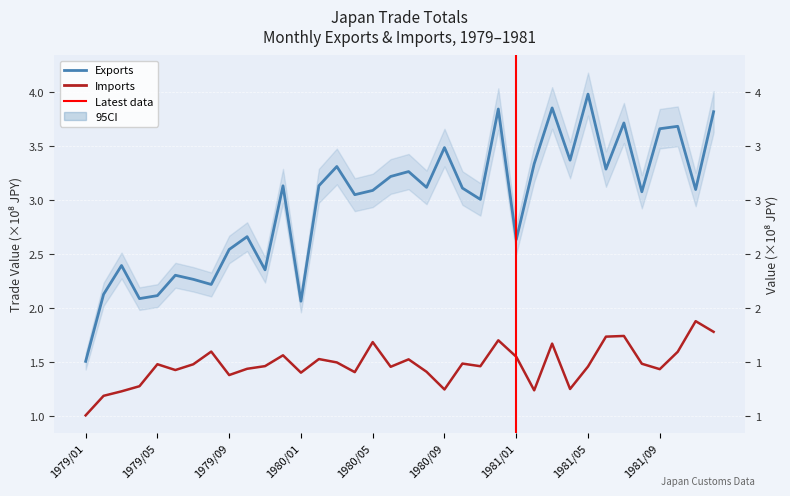

The value of Imp-Total at 1979/08 is 1.6. True or false?

True